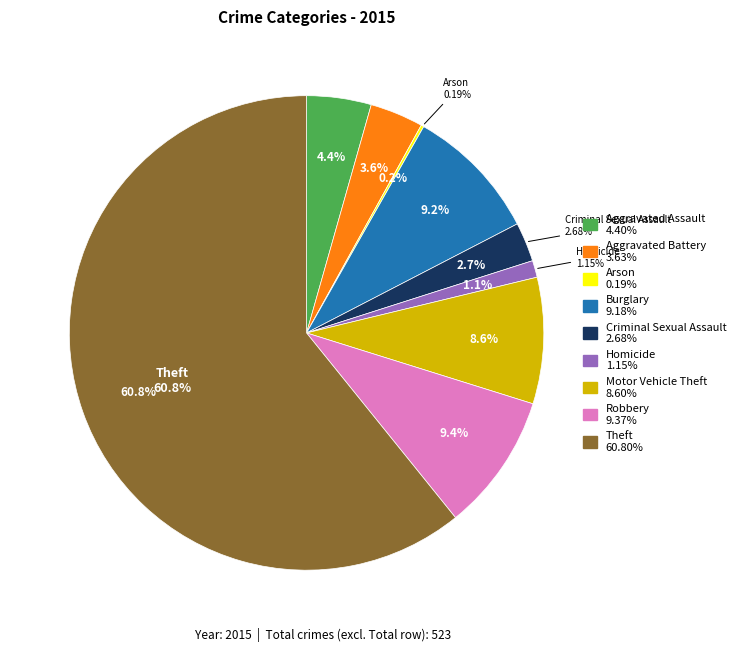

How much of the chart is everything except Arson?

99.8%